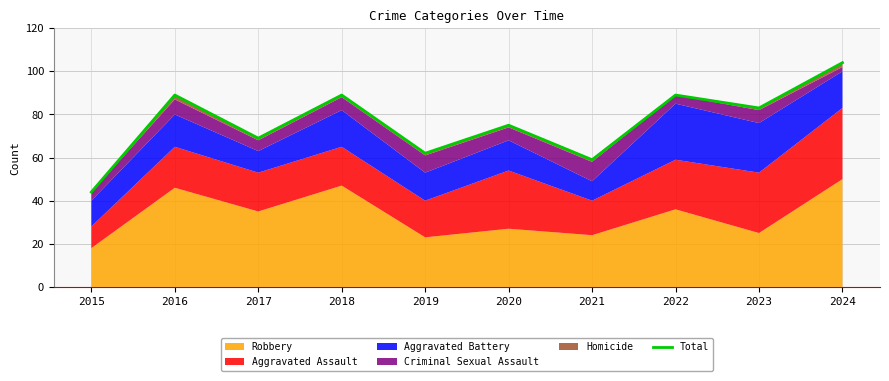

The chart shows a value of 59 at 2021. True or false?

True